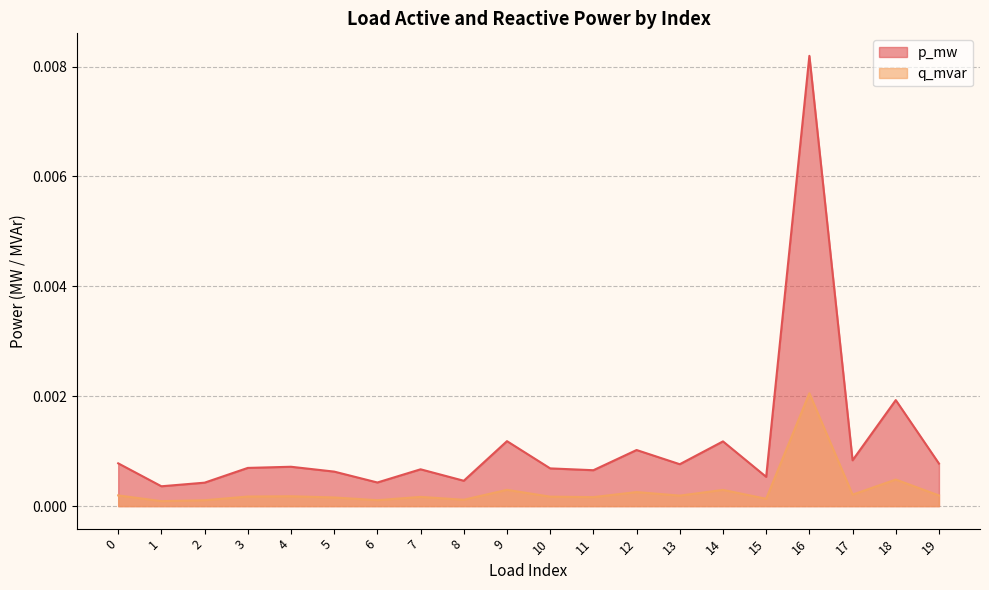

Rank the series at 14 from lowest to highest value.

q_mvar, p_mw